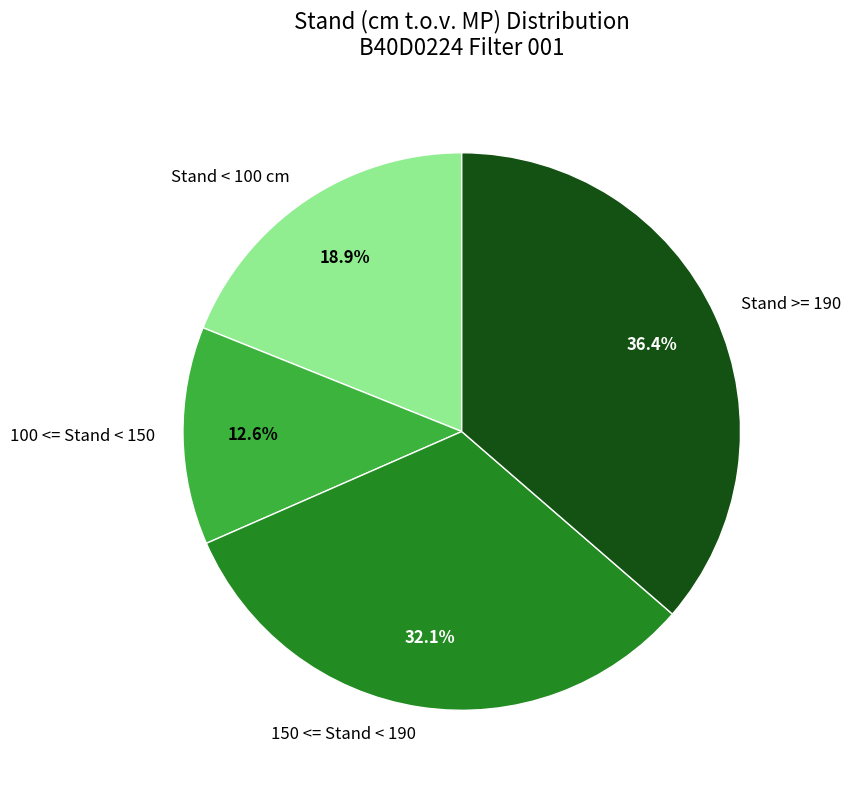

What percentage is NOT represented by Stand >= 190?

63.6%